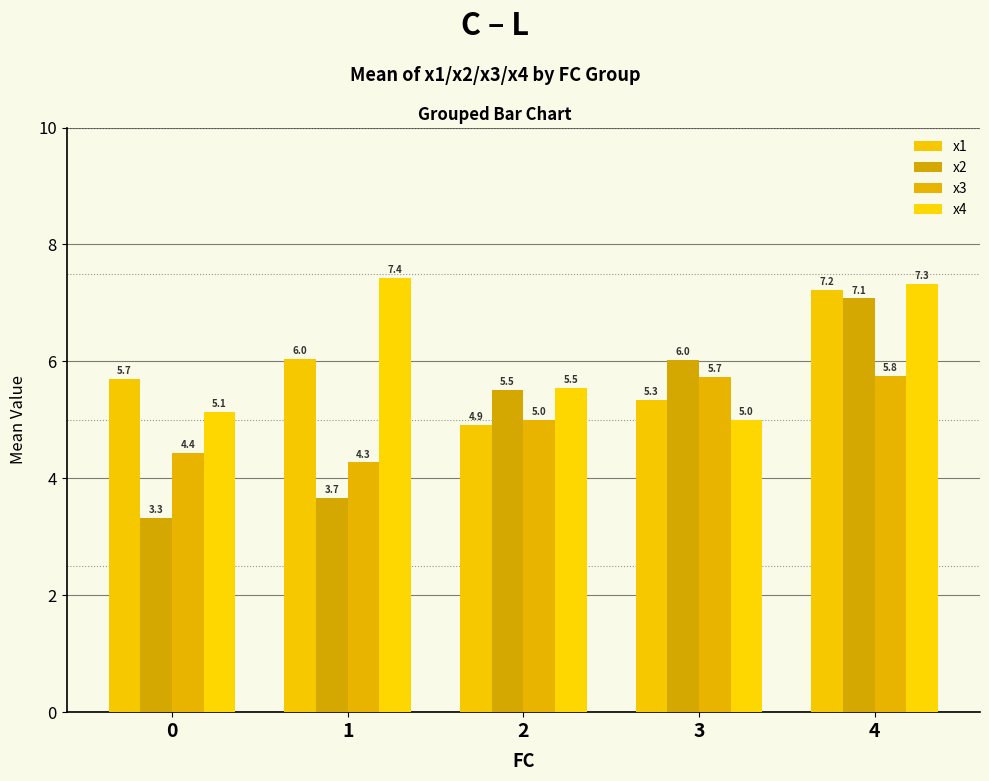

How many bars are there in each group?

4